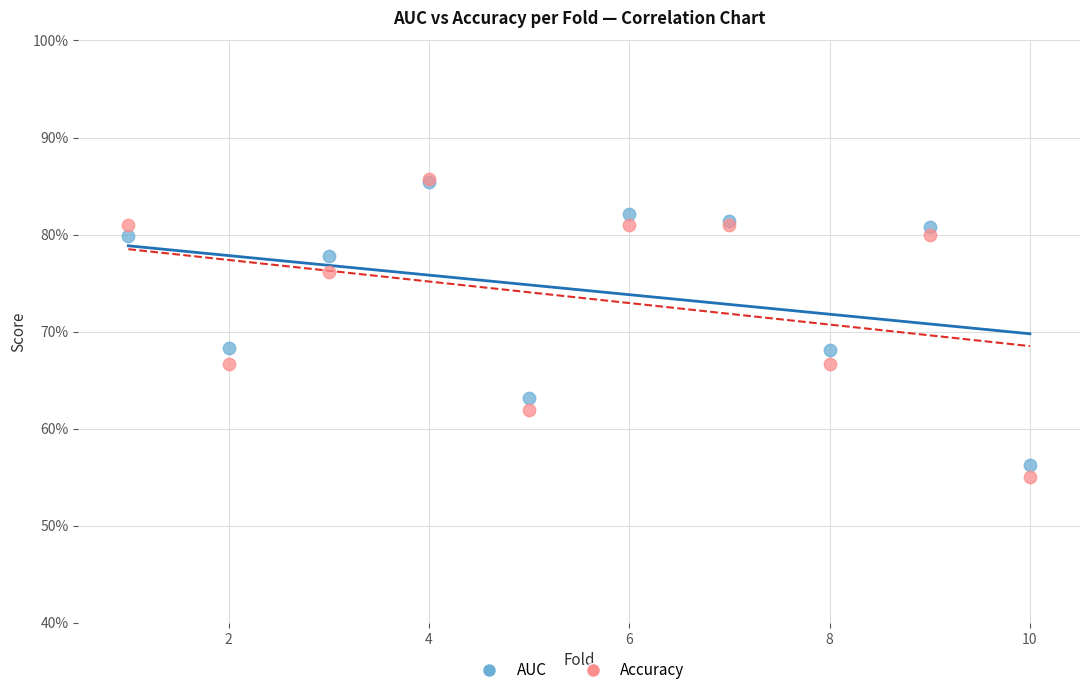

What are all the series names shown in the legend?

AUC, Accuracy